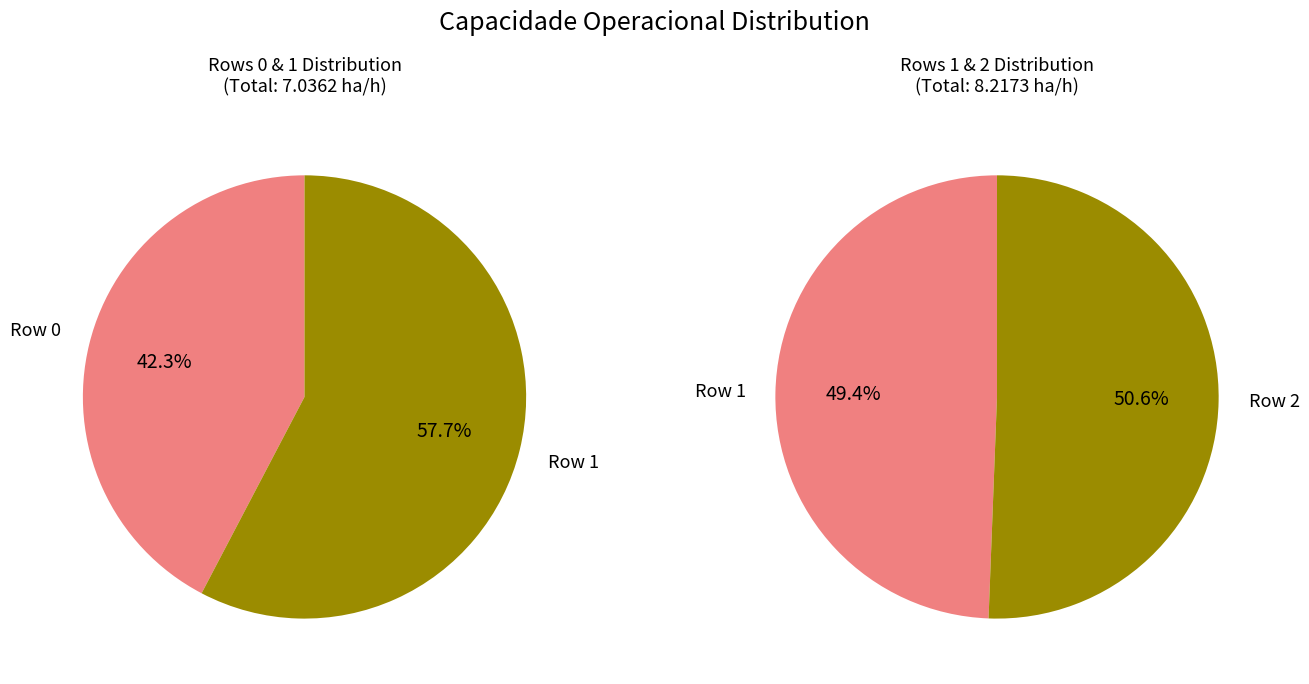

Between Row 2 and Row 1, which is larger?

Row 2